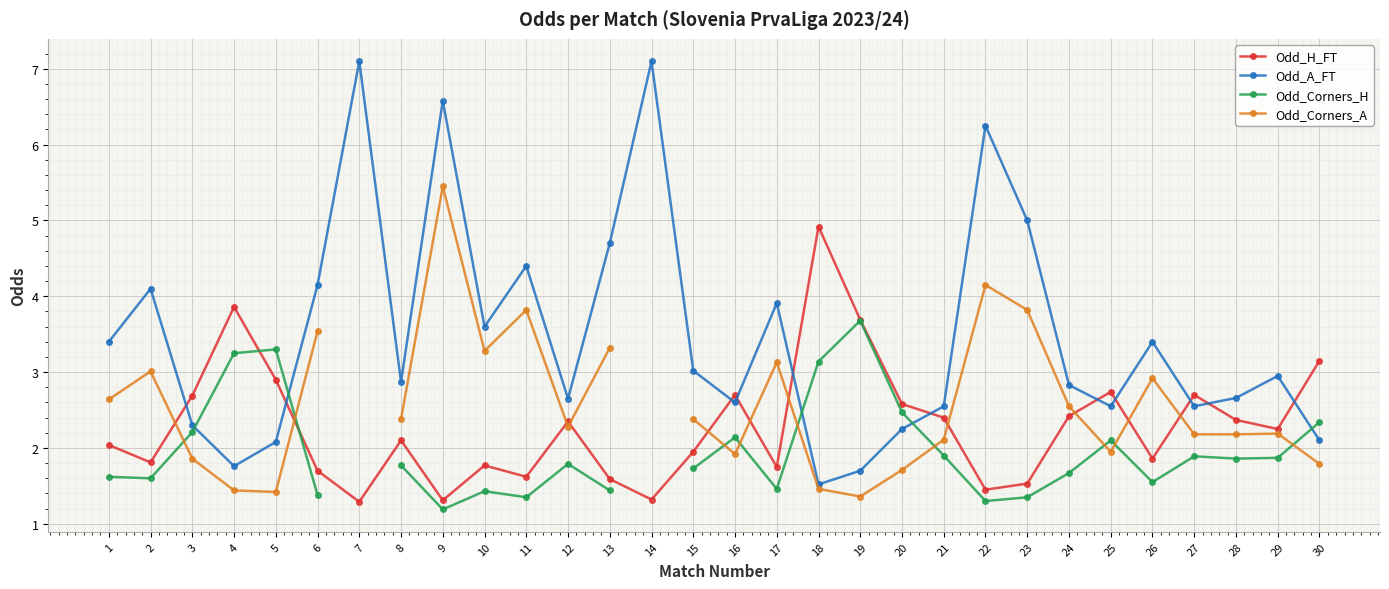

At which label does Odd_Corners_A reach its peak?

9